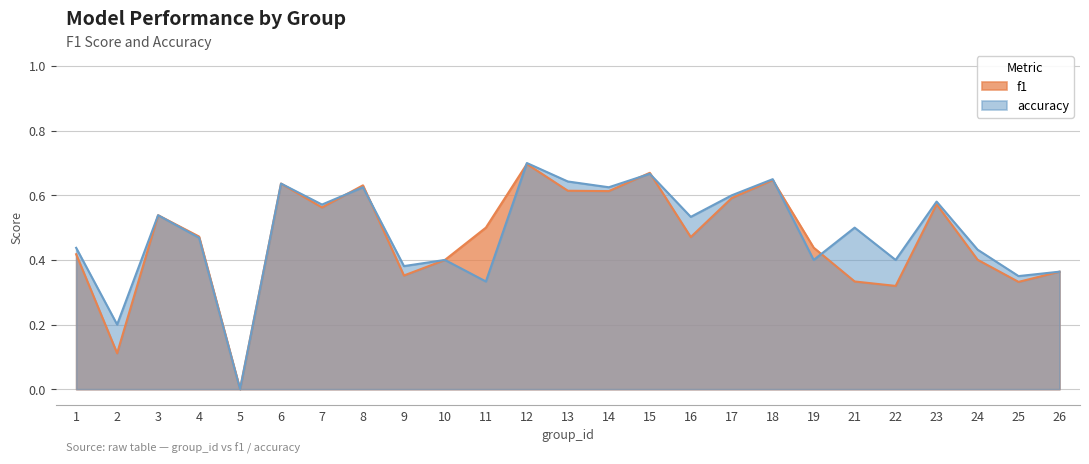

Reading left to right, what are all the values shown in this chart?

f1: 0.4	0.1	0.5	0.5	0.0	0.6	0.6	0.6	0.4	0.4	0.5	0.7	0.6	0.6	0.7	0.5	0.6	0.6	0.4	0.3	0.3	0.6	0.4	0.3	0.4
accuracy: 0.4	0.2	0.5	0.5	0.0	0.6	0.6	0.6	0.4	0.4	0.3	0.7	0.6	0.6	0.7	0.5	0.6	0.7	0.4	0.5	0.4	0.6	0.4	0.3	0.4